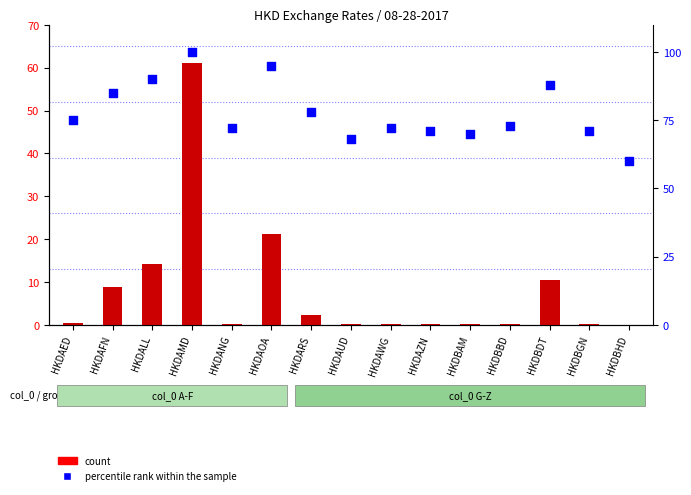

Is the value of percentile rank within the sample at HKDAFN greater than the value of count at HKDBAM?

Yes